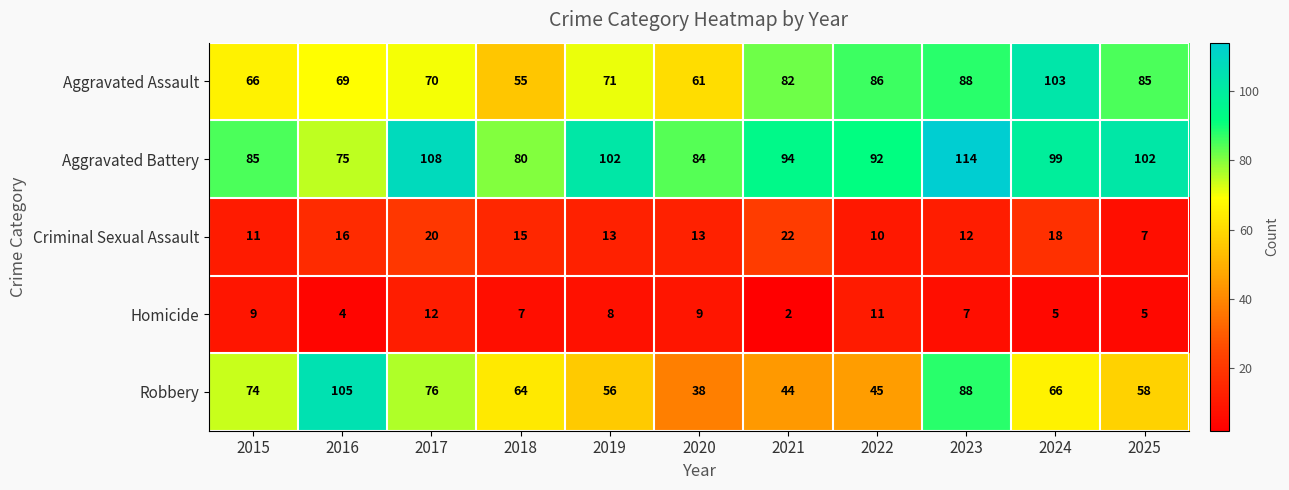

What is the average value of the Aggravated Assault series?

76